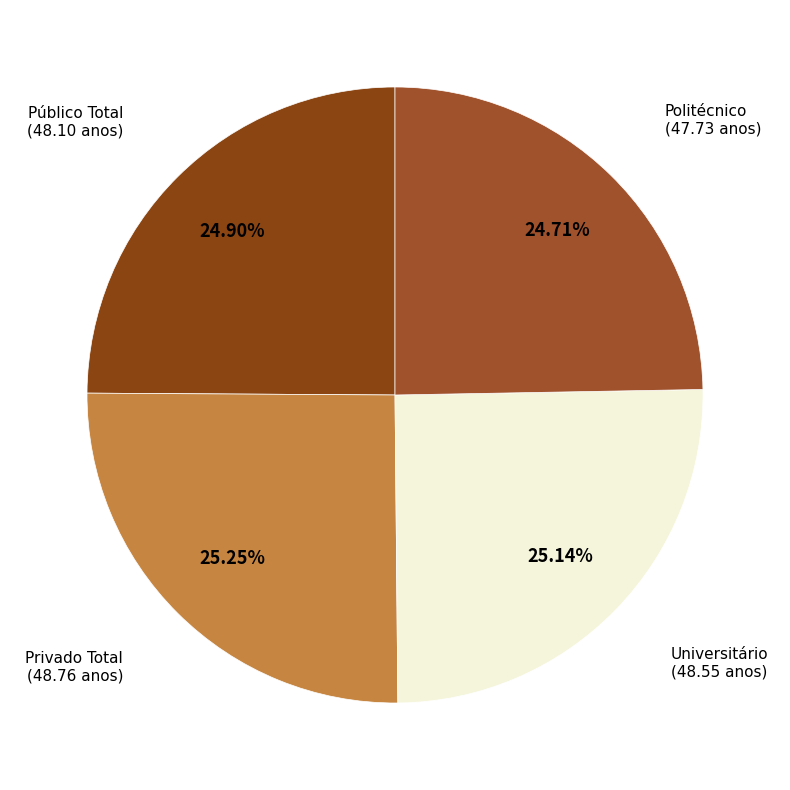

Rank the categories by value from highest to lowest.

Privado Total, Universitário, Público Total, Politécnico